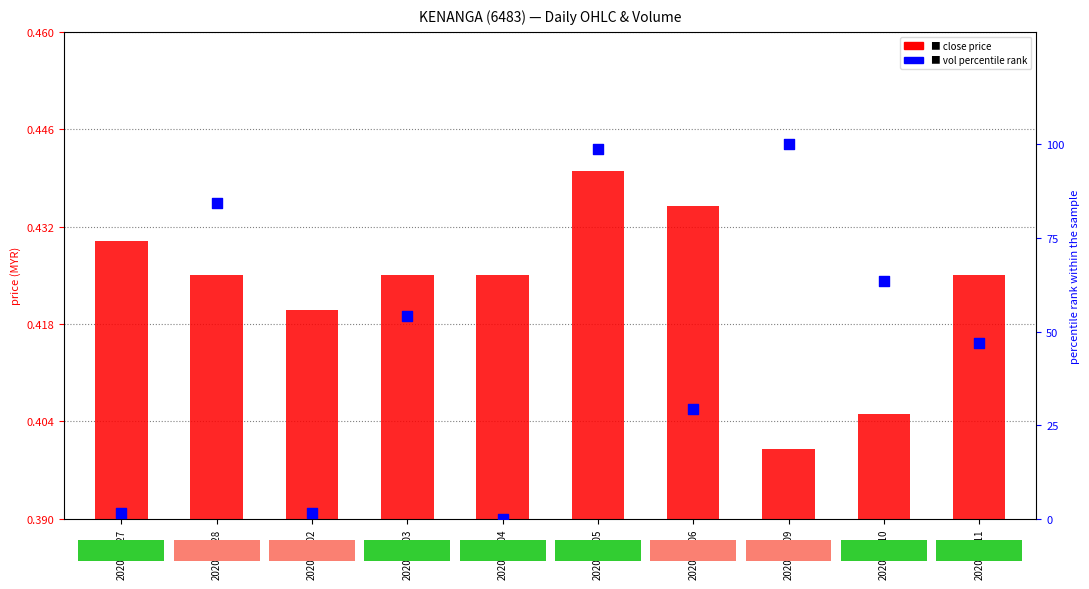

Which series contains the highest Y value?

vol percentile